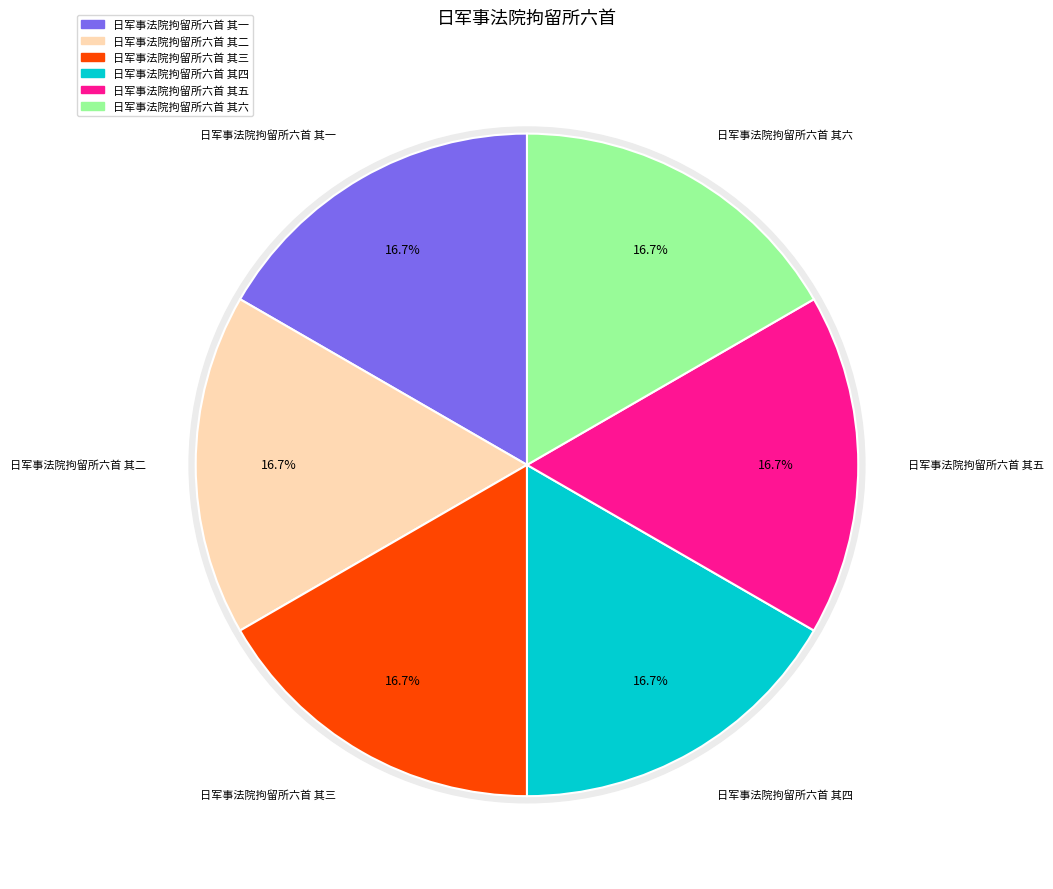

Rank the categories by value from highest to lowest.

日军事法院拘留所六首 其六, 日军事法院拘留所六首 其五, 日军事法院拘留所六首 其四, 日军事法院拘留所六首 其三, 日军事法院拘留所六首 其二, 日军事法院拘留所六首 其一